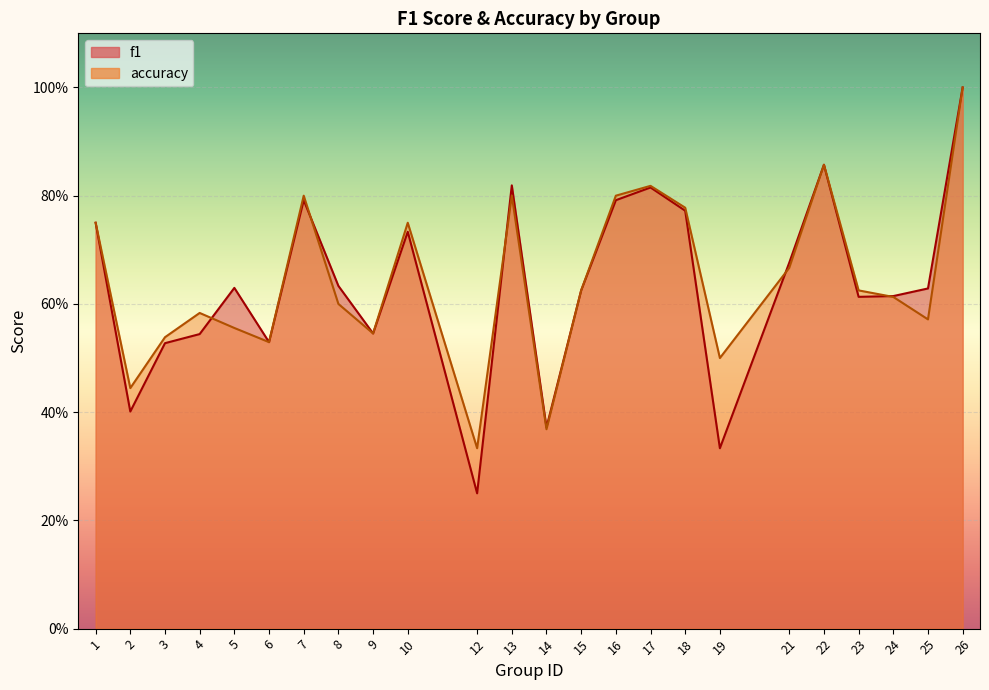

What is the maximum value shown in the chart?

1.0